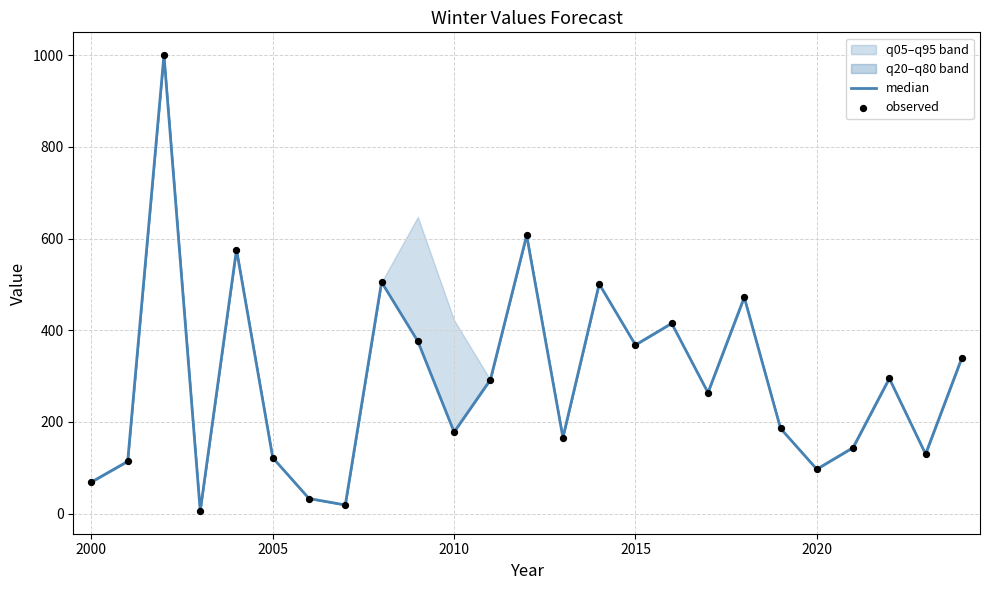

Which series reaches the maximum Y coordinate?

median